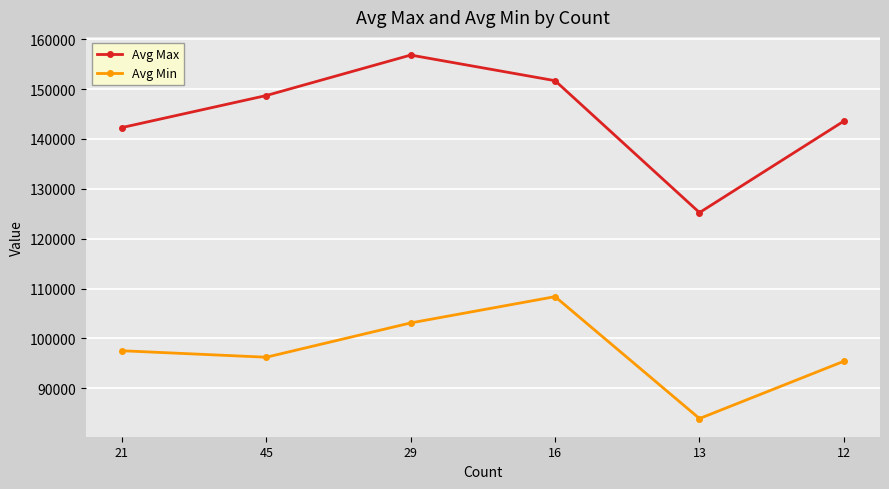

Rank the series by their average value, from lowest to highest.

Avg Min, Avg Max